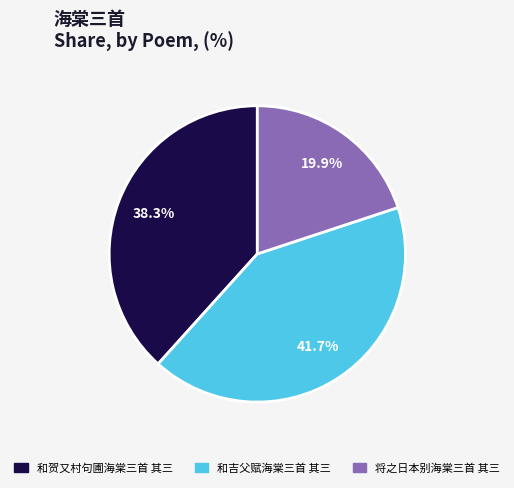

What is the ratio of the value at 和贺又村句圃海棠三首 其三 to the value at 将之日本别海棠三首 其三?

1.9